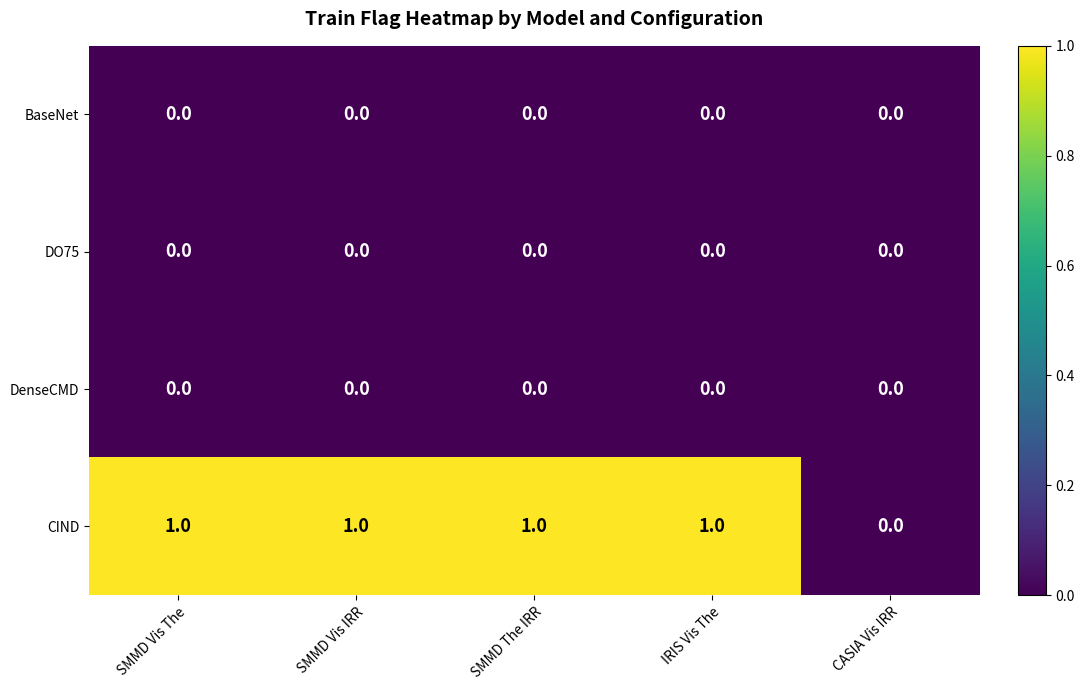

At which label does CIND reach its minimum?

CASIA Vis IRR